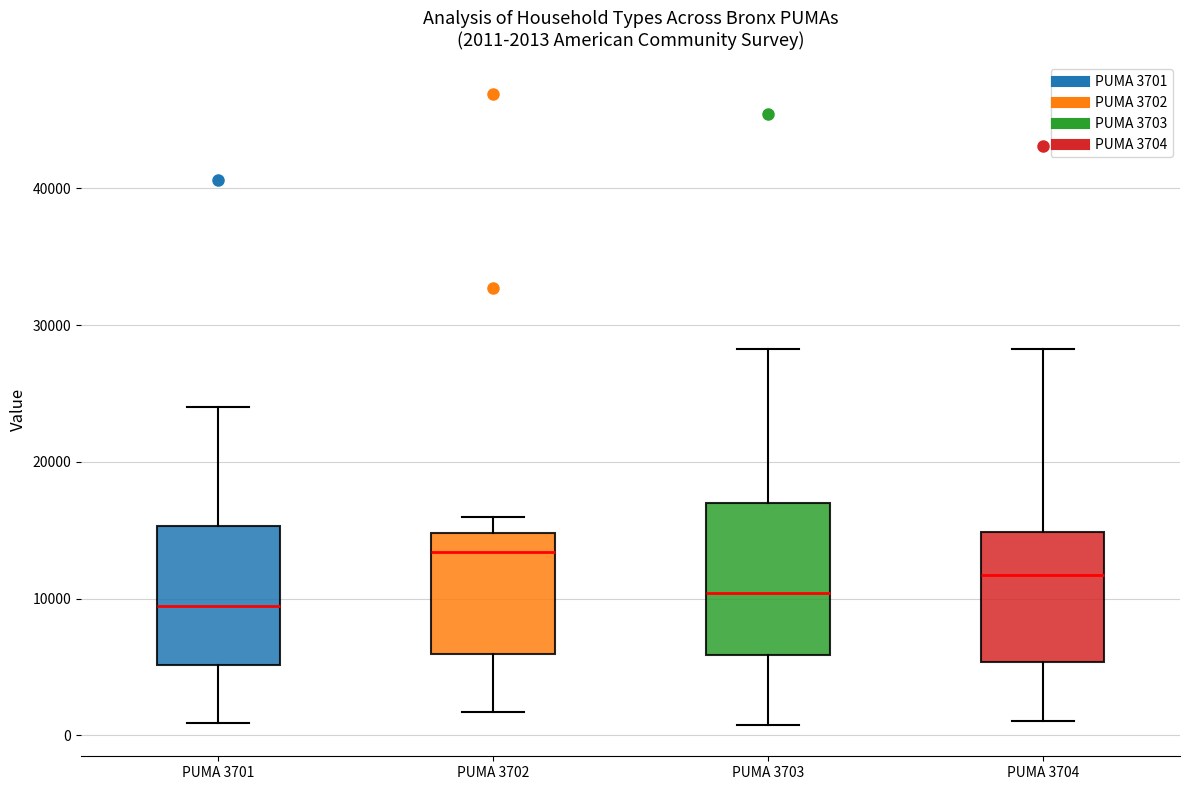

Which box's median line is the highest?

PUMA 3702